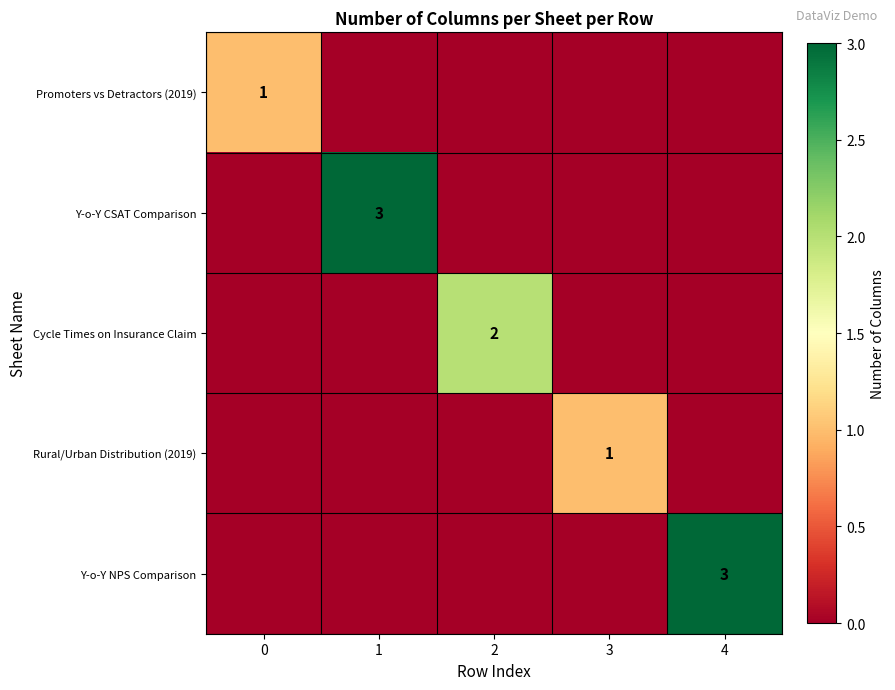

The row_1 series shows -1 at 0. True or false?

False